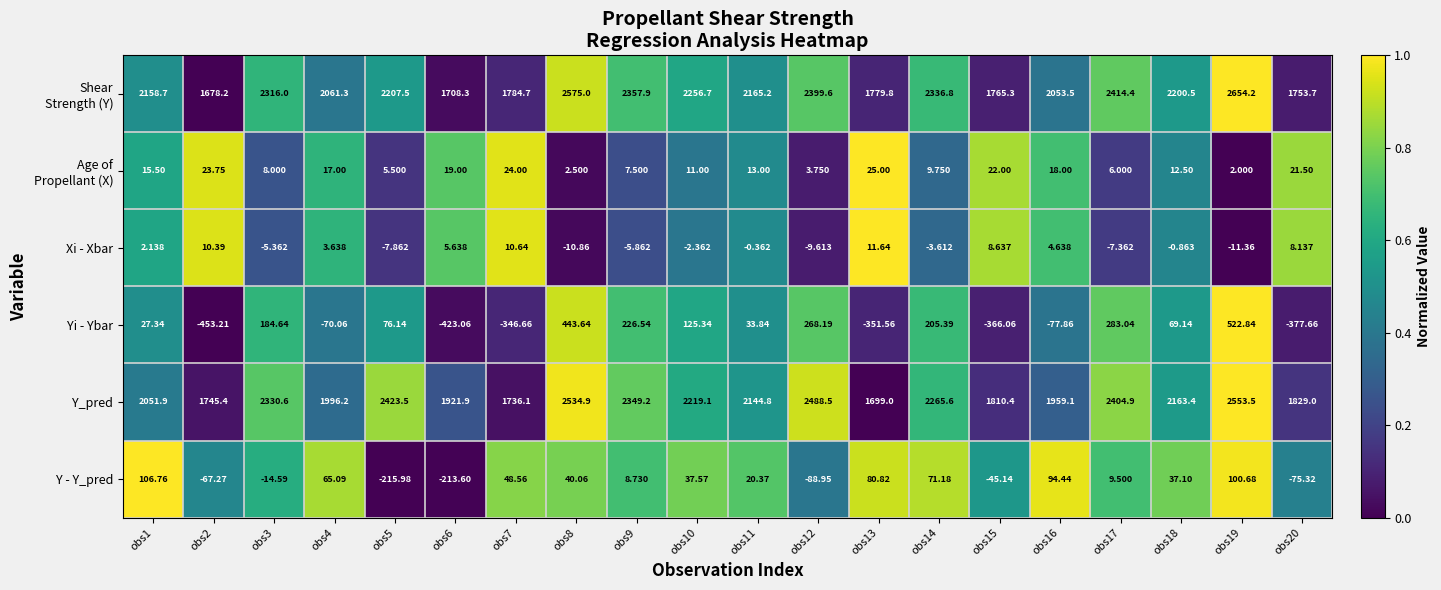

Which category has the lowest value across all series?

obs2